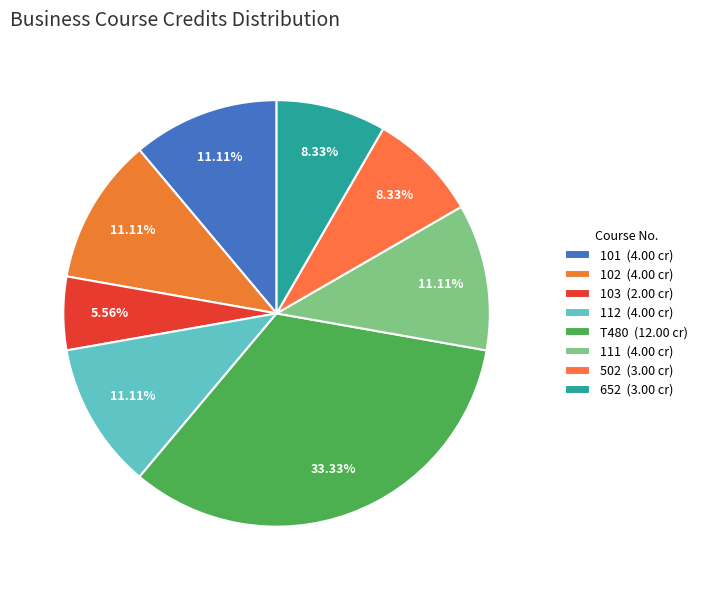

Which category has the biggest portion of the pie?

T480